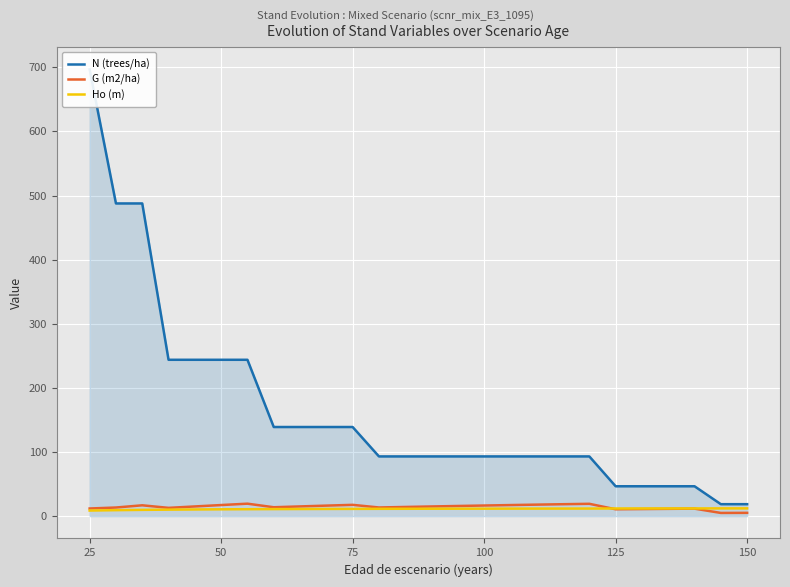

At how many categories does at least one series exceed 640?

1